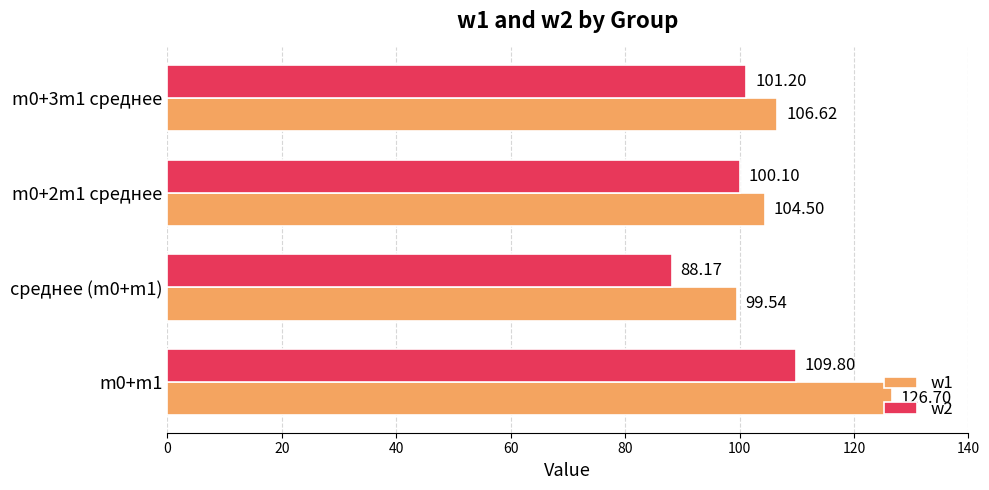

What is the smallest value displayed?

88.2